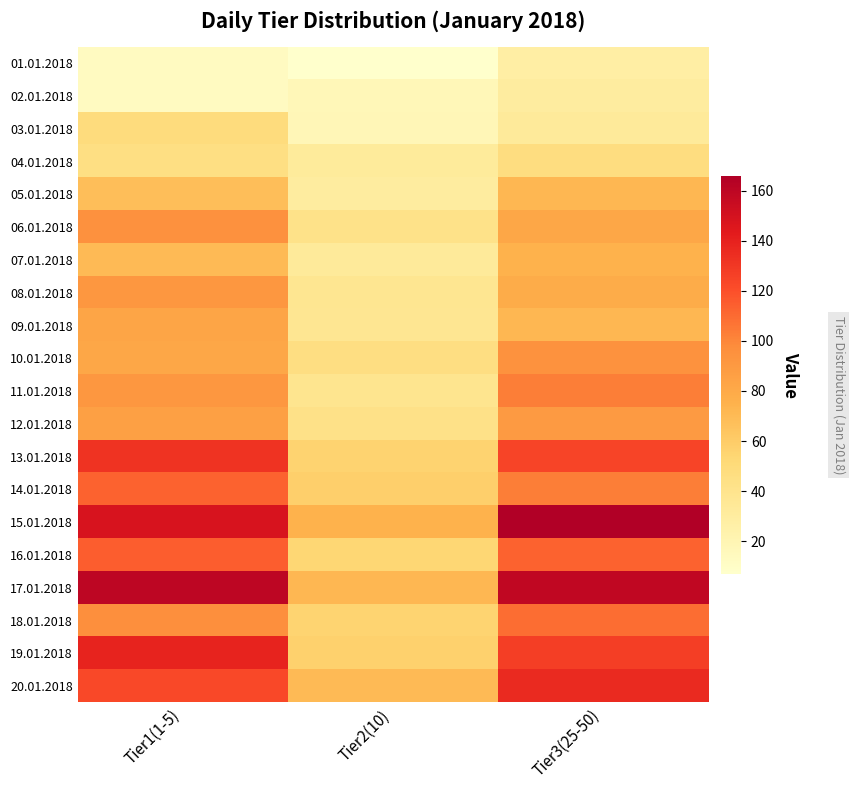

What is the spread (max minus min) of values at Tier3(25-50)?

138